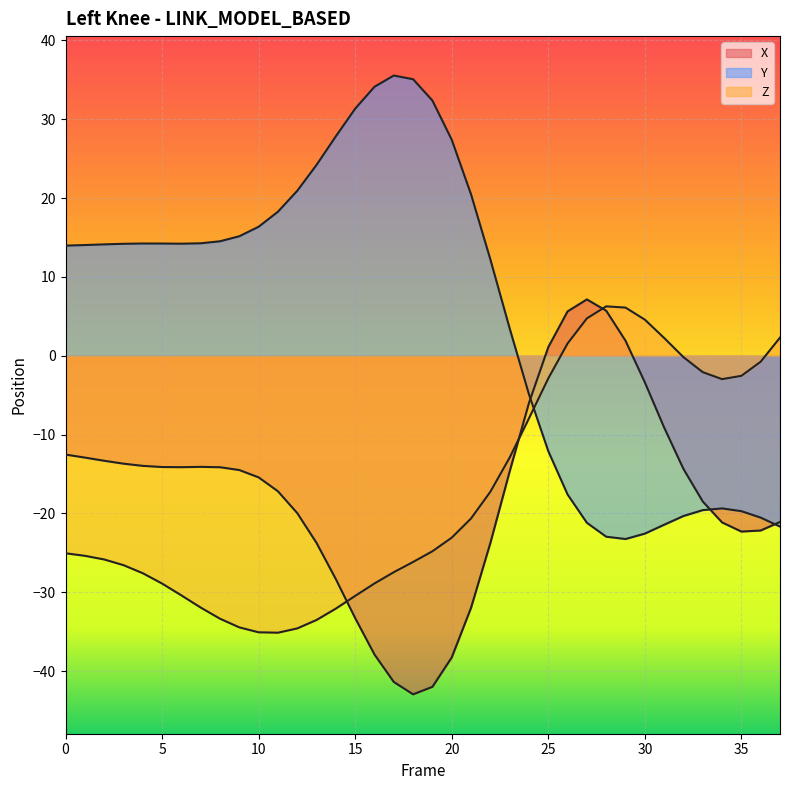

Where does the Z series first go above -24?

20